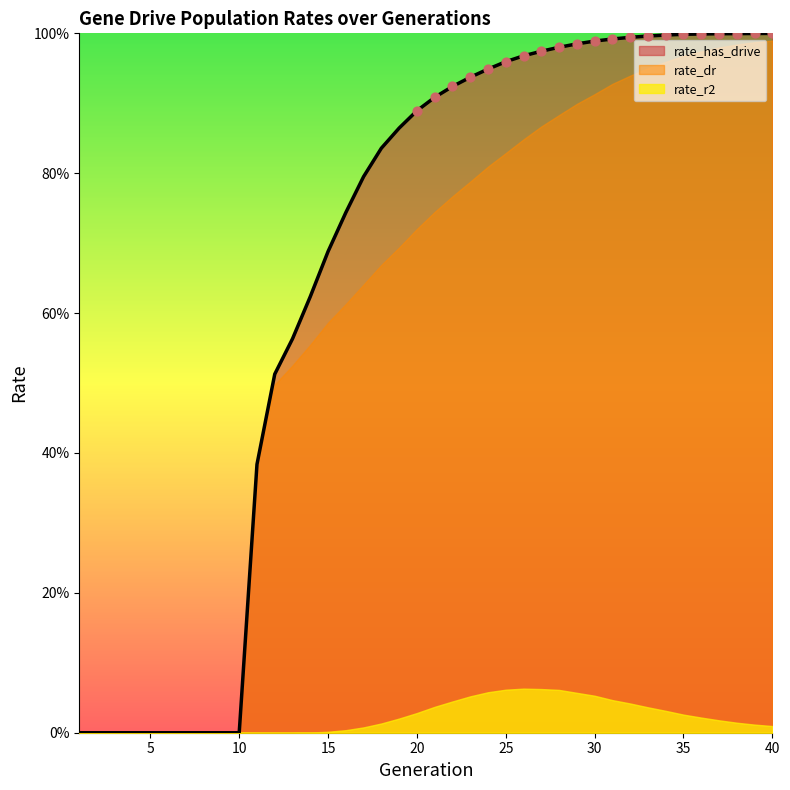

Which series reaches the maximum Y coordinate?

rate_has_drive